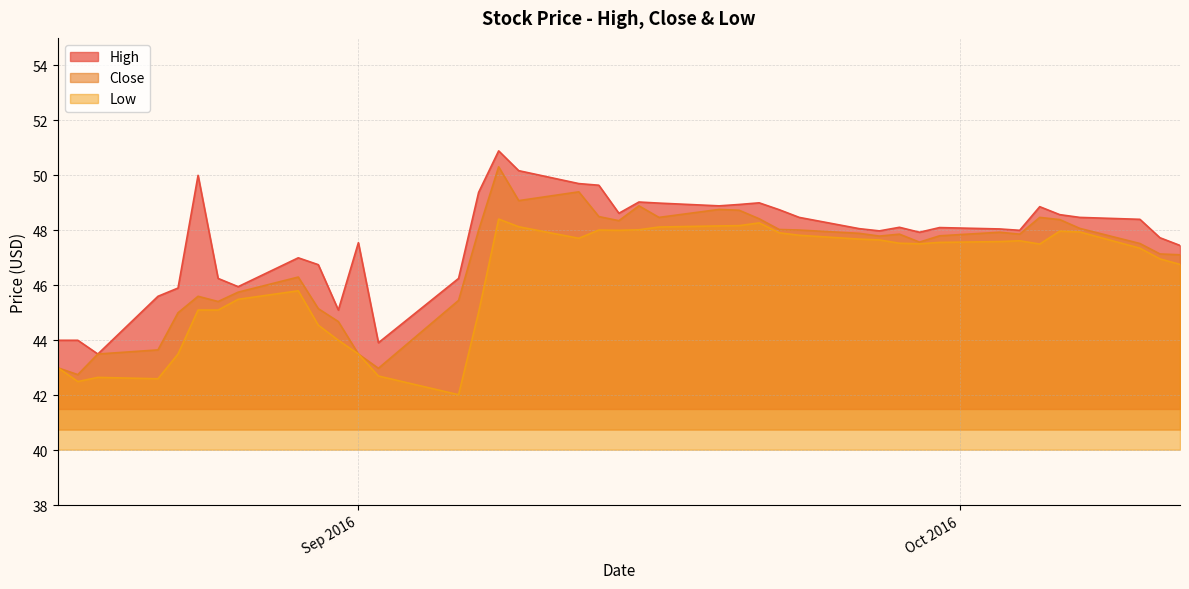

List the series in order of their peak value, highest first.

High, Close, Low